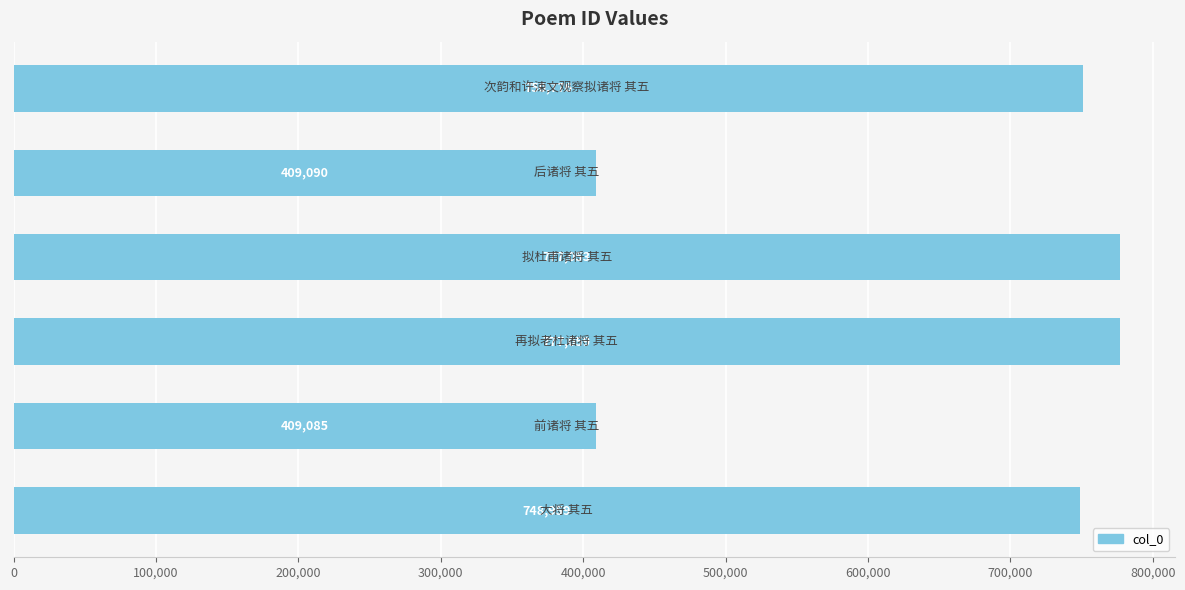

What is the maximum value shown in the chart?

777059